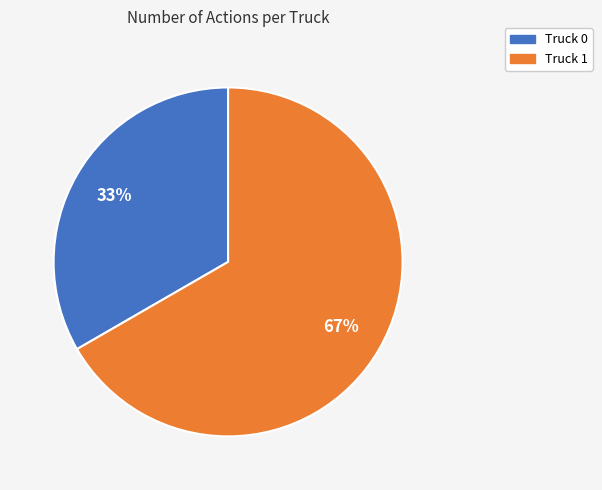

Is the sum of Truck 0 and Truck 1 greater than half?

Yes